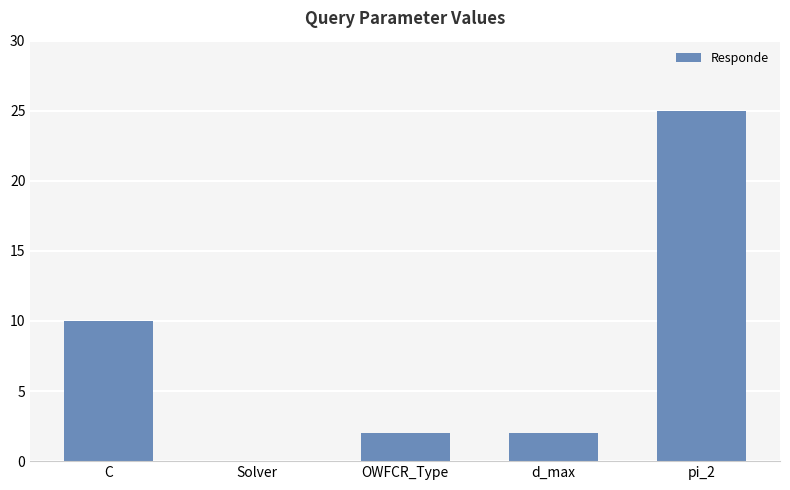

Is it true that the value at C is 10?

True